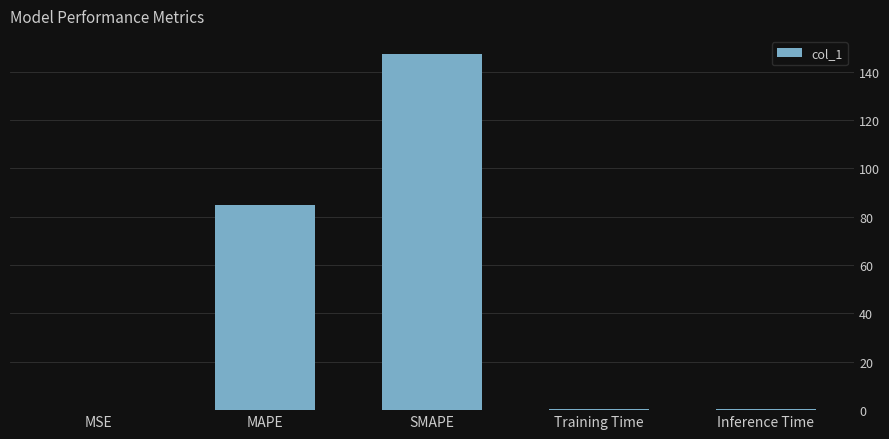

What is the greatest value displayed?

147.5